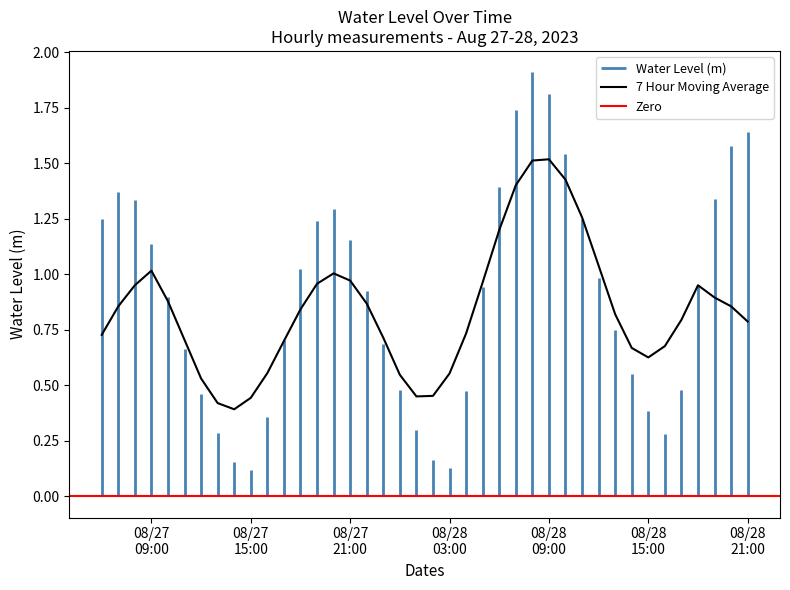

What is the difference between the values at 2023-08-28 03:00:00 and 2023-08-27 11:00:00?

0.5